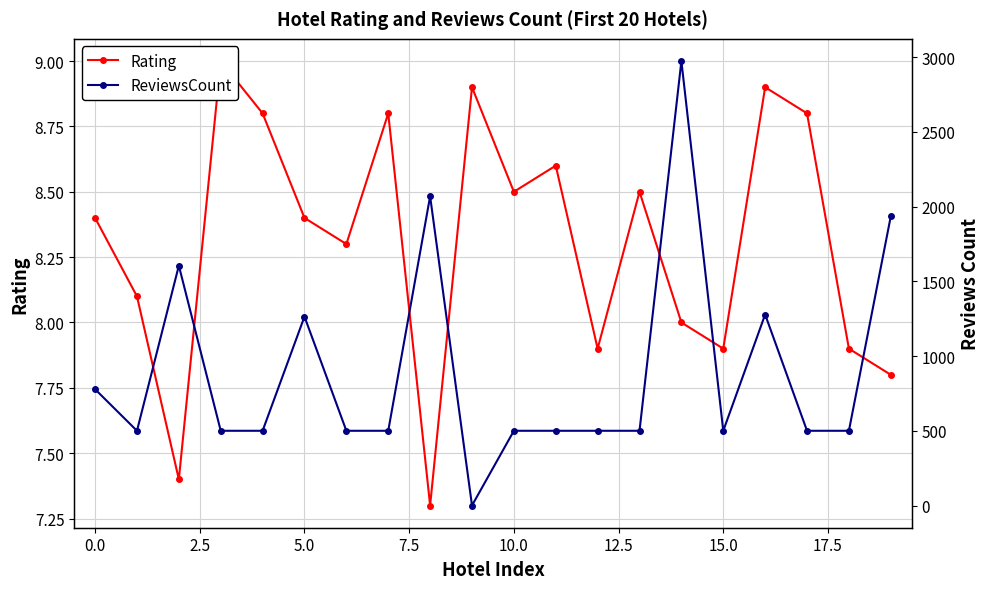

What is the label of the 7th point from the right?

13